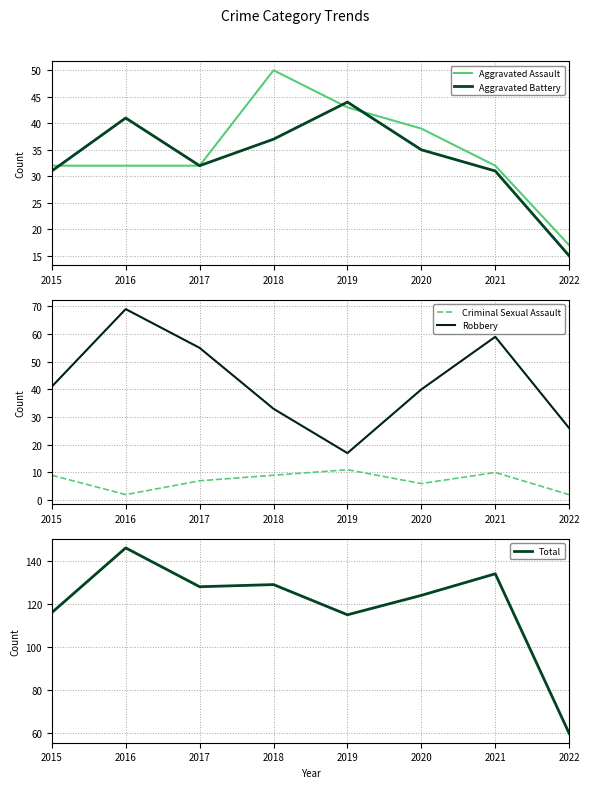

The Aggravated Battery series shows 19 at 2020. True or false?

False